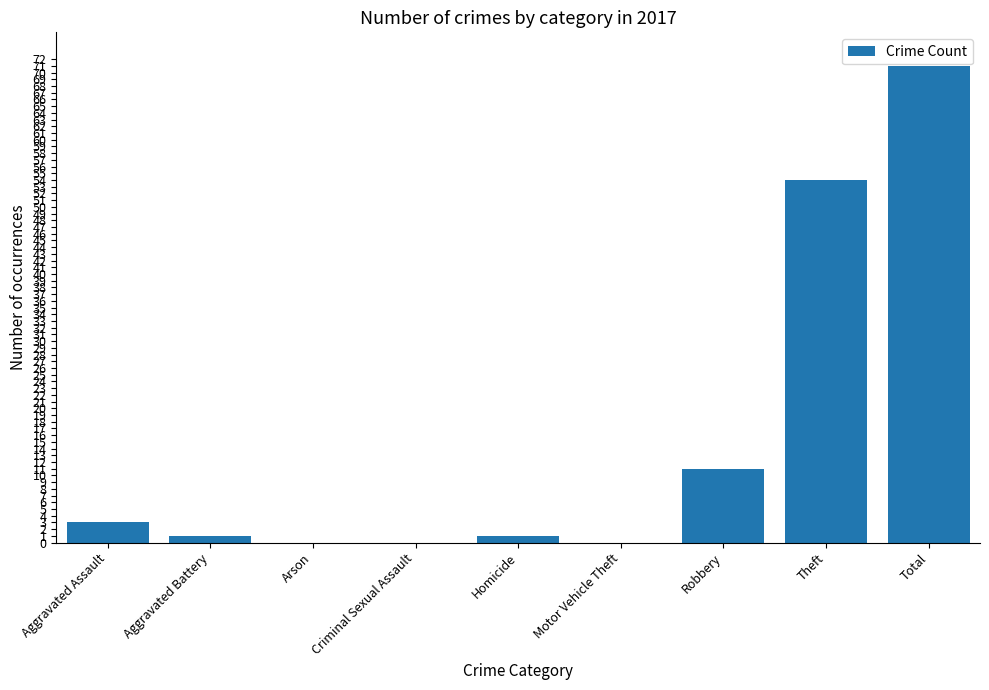

Which has a higher value, Aggravated Battery or Arson?

Aggravated Battery